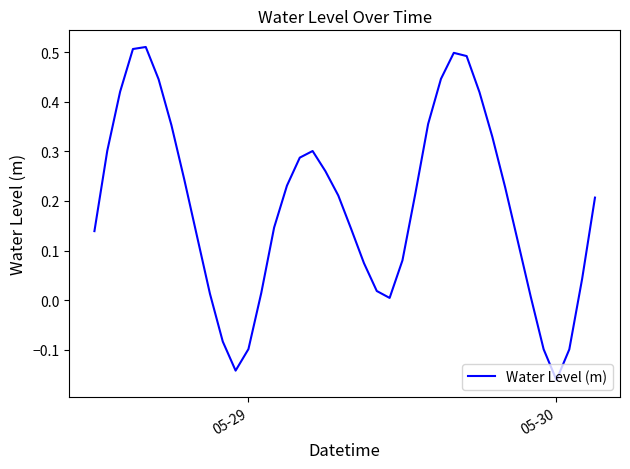

Which label corresponds to the smallest value in the chart?

05-30